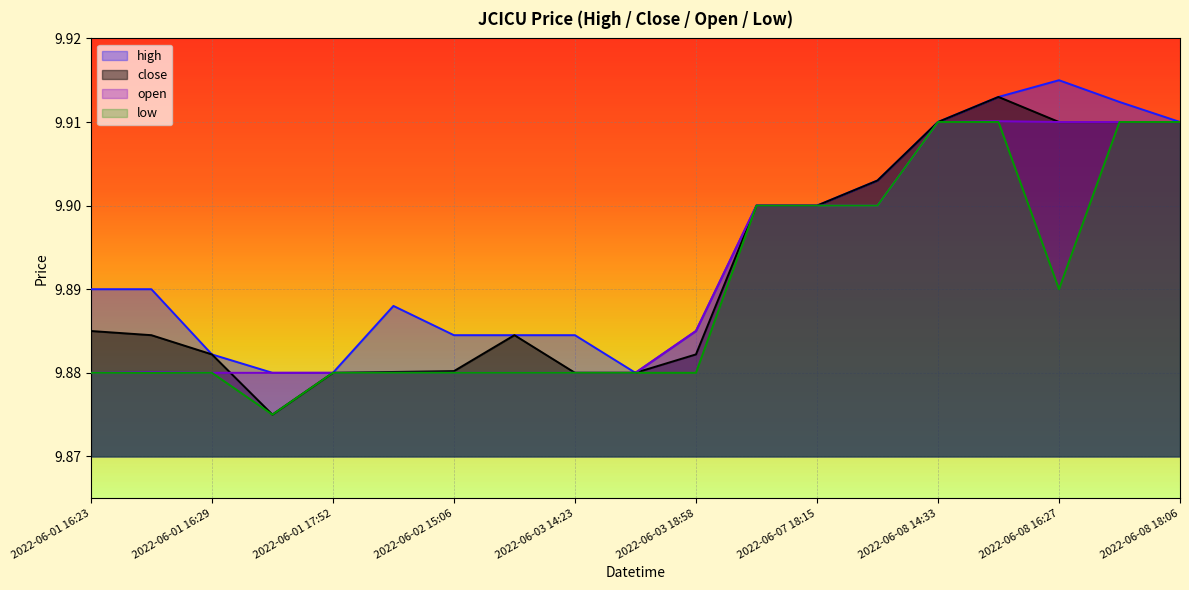

The value of low at 2022-06-07 18:07 is 9.9. True or false?

True